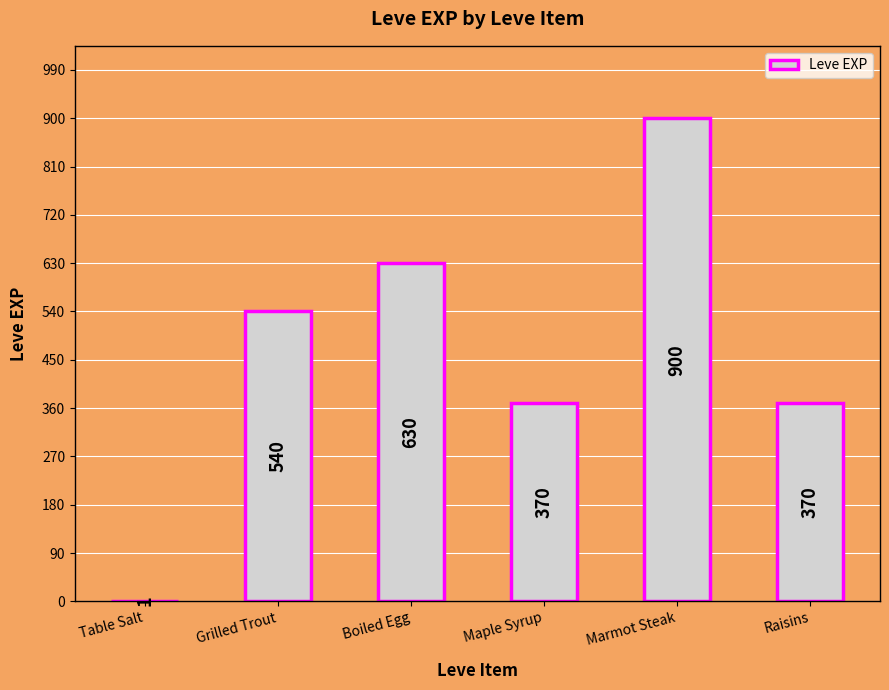

What is the approximate value at Boiled Egg?

630